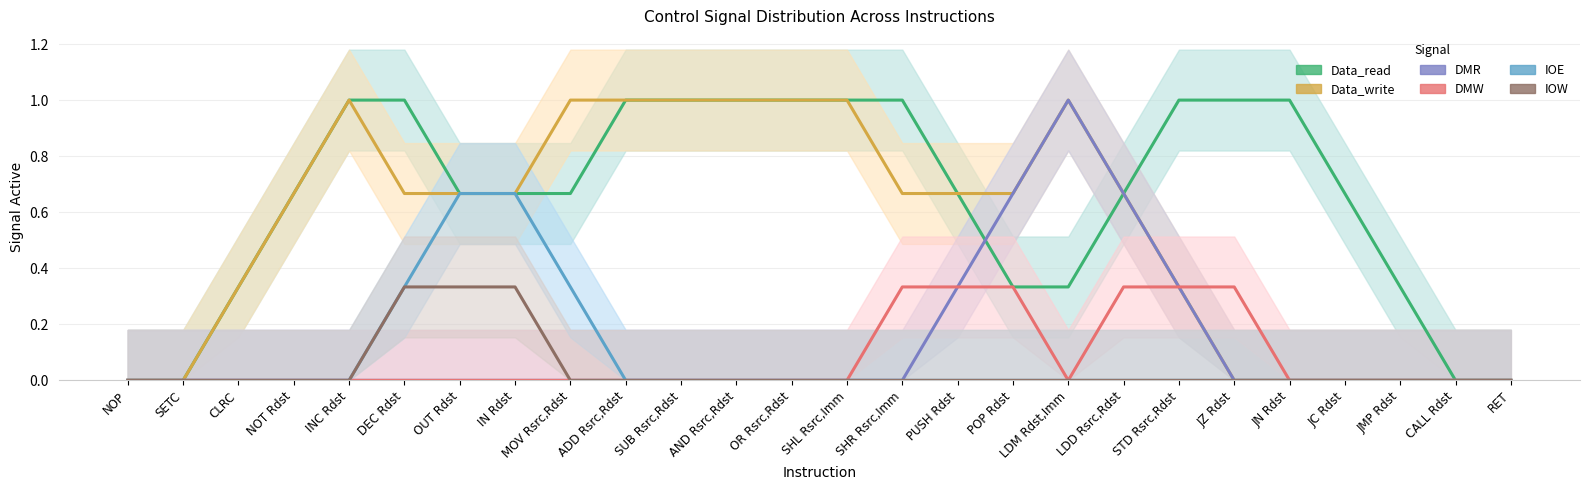

How many interior local peaks does the IOW series have?

1